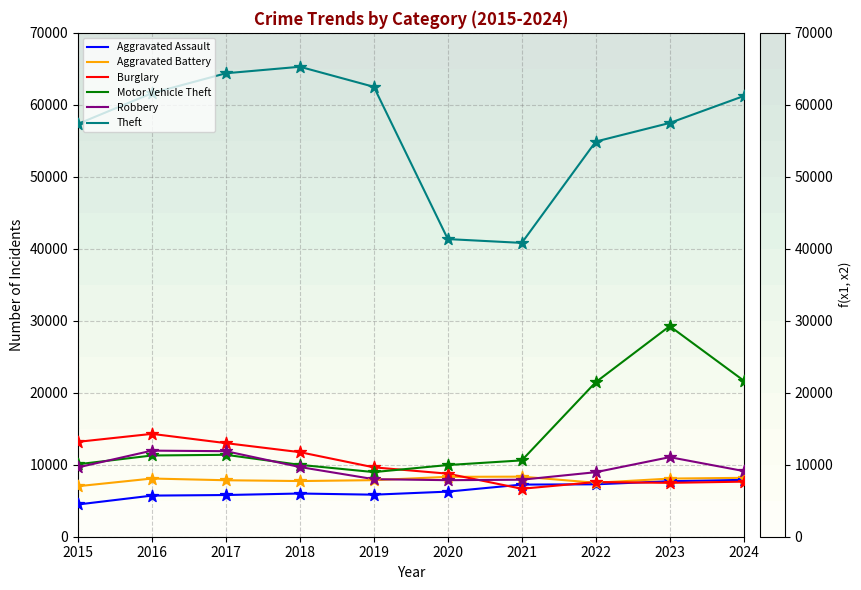

What are all the series names shown in the legend?

Aggravated Assault, Aggravated Battery, Burglary, Motor Vehicle Theft, Robbery, Theft